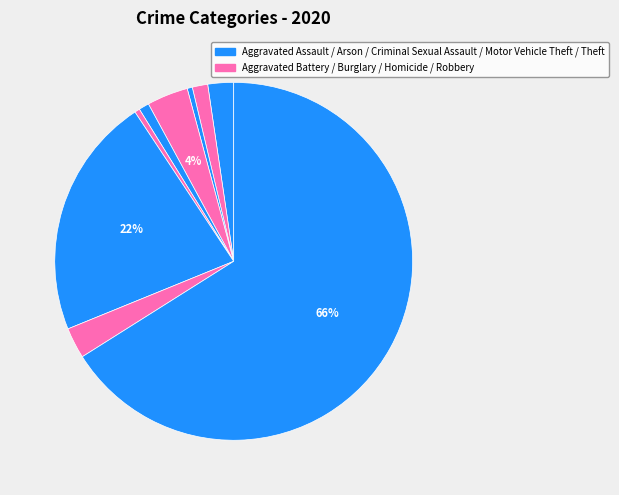

Which slice is the largest?

Theft